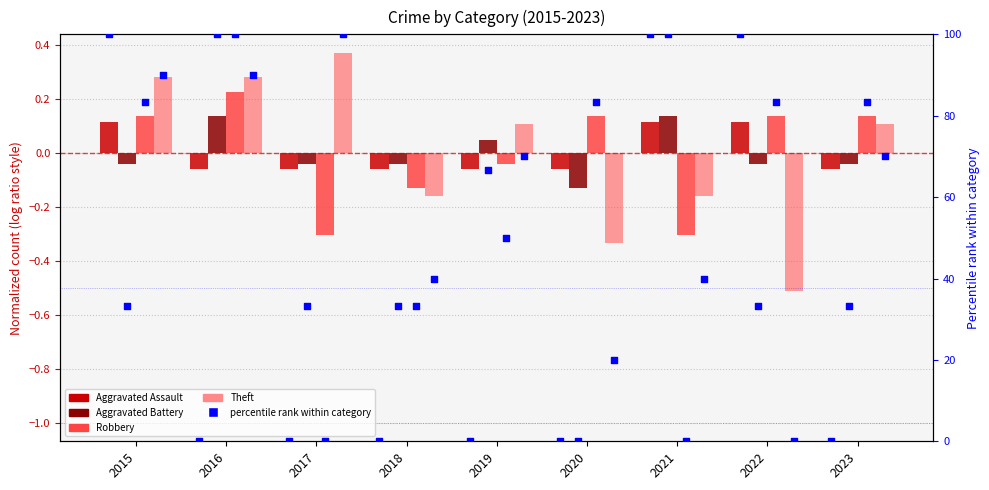

At how many categories does at least one series exceed 0?

8